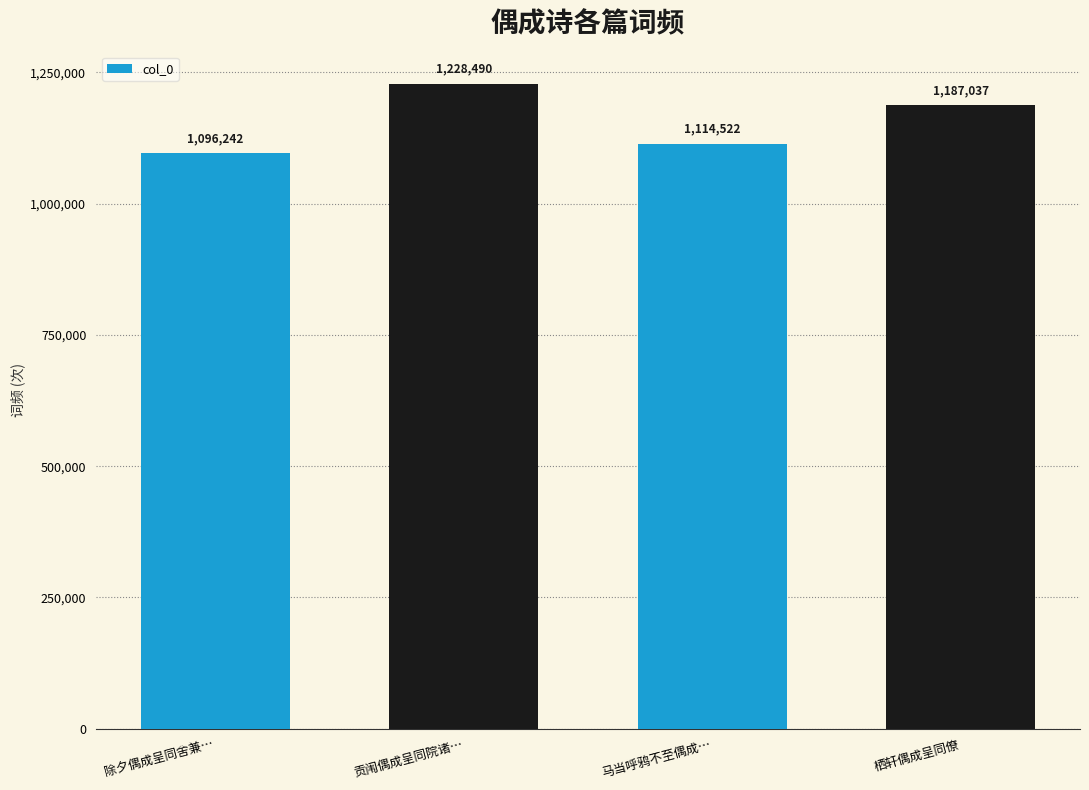

What is the sum of all values?

4626291